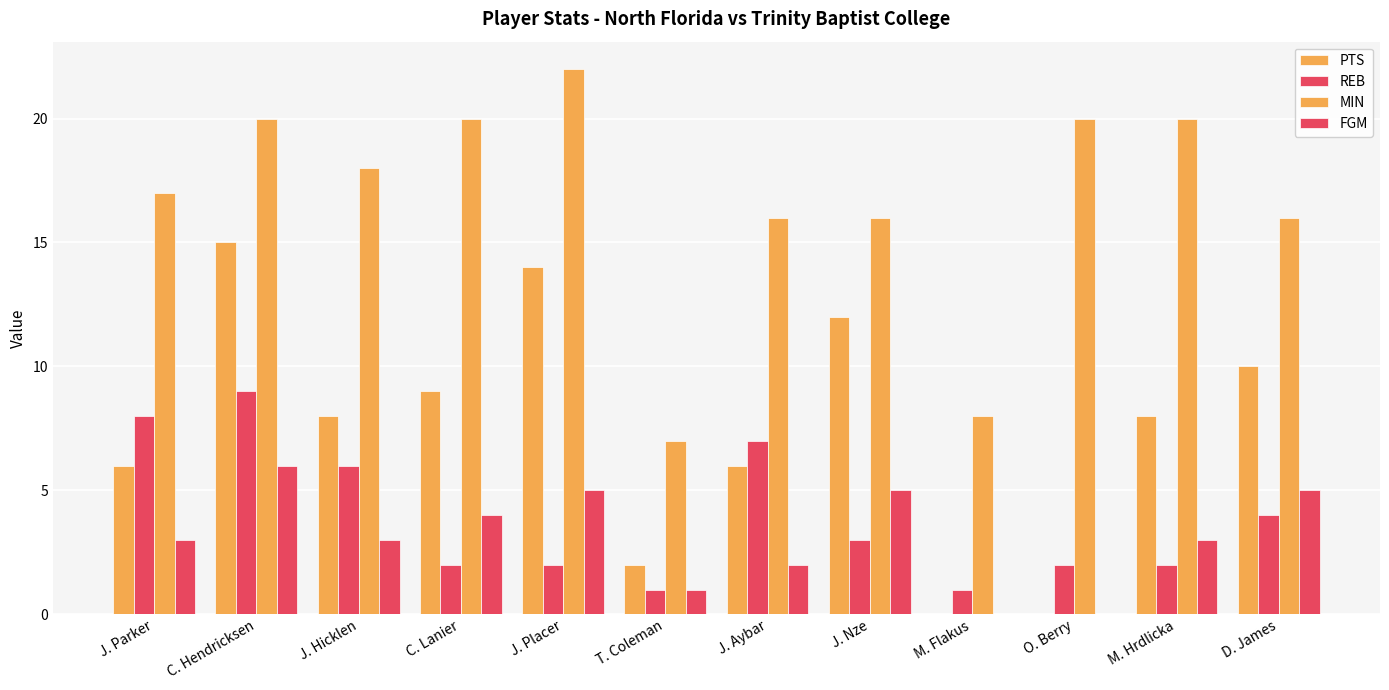

How many categories are shown in the chart?

12